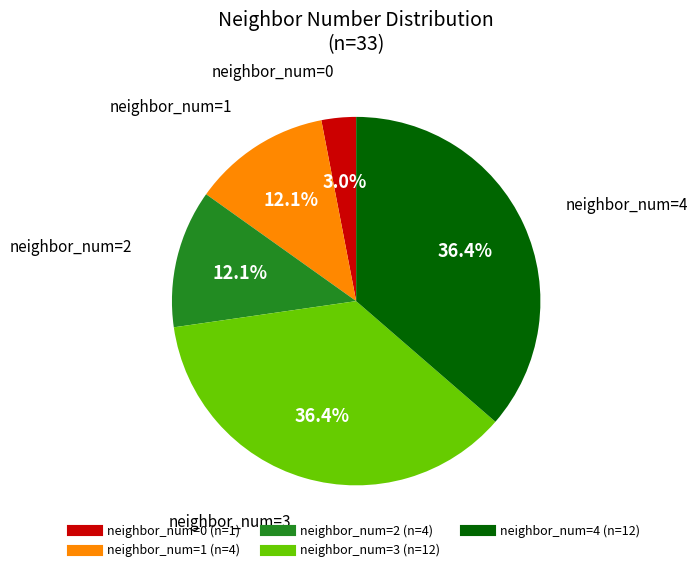

How many slices are in this pie chart?

5